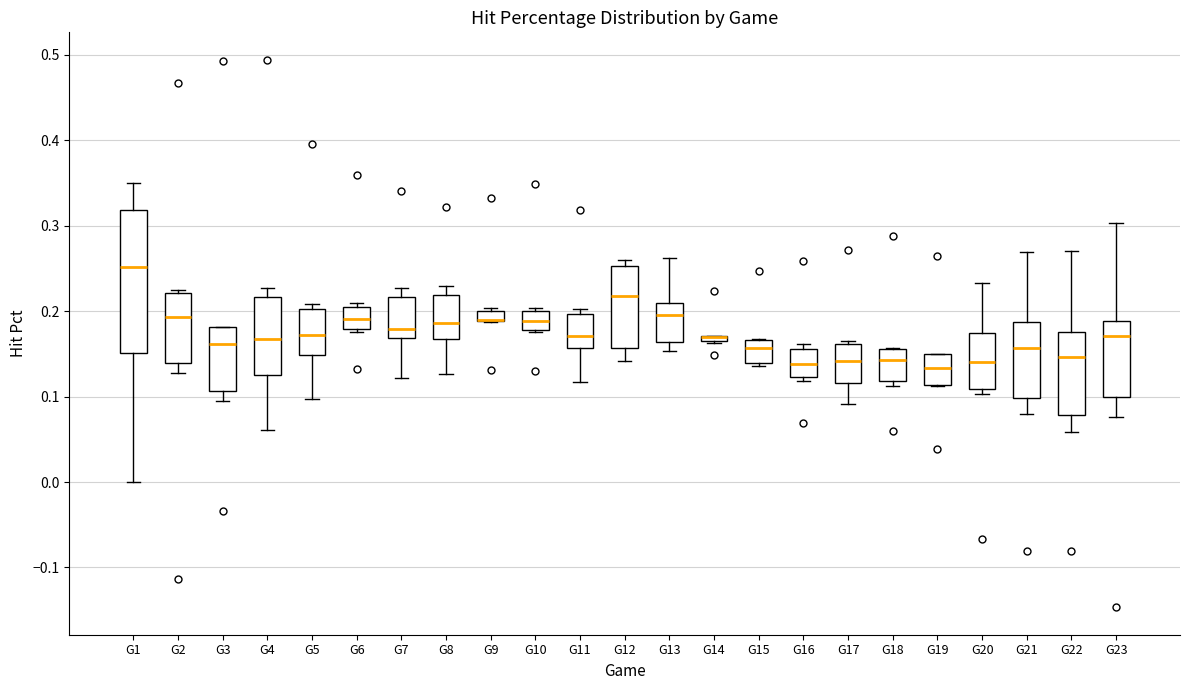

Comparing the boxes themselves (not the whiskers), which one is the tallest?

G1